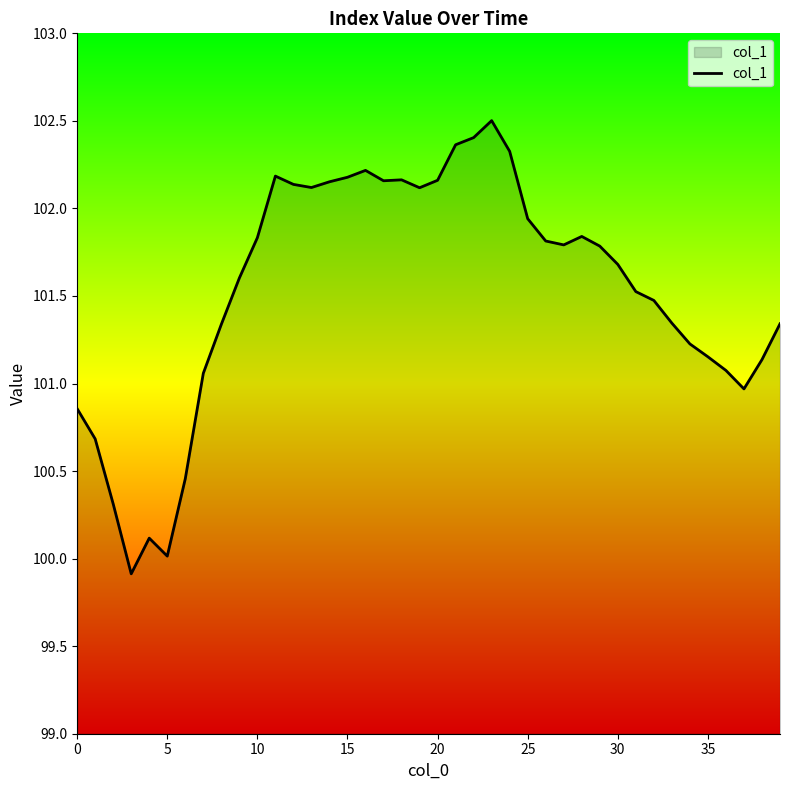

What is the smallest value displayed?

99.9